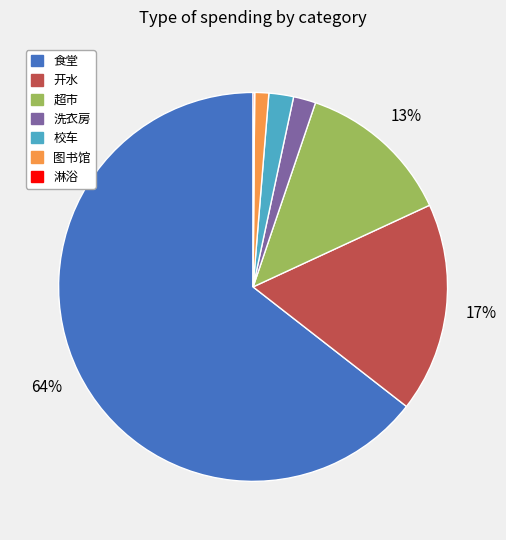

Between 超市 and 校车, which is larger?

超市